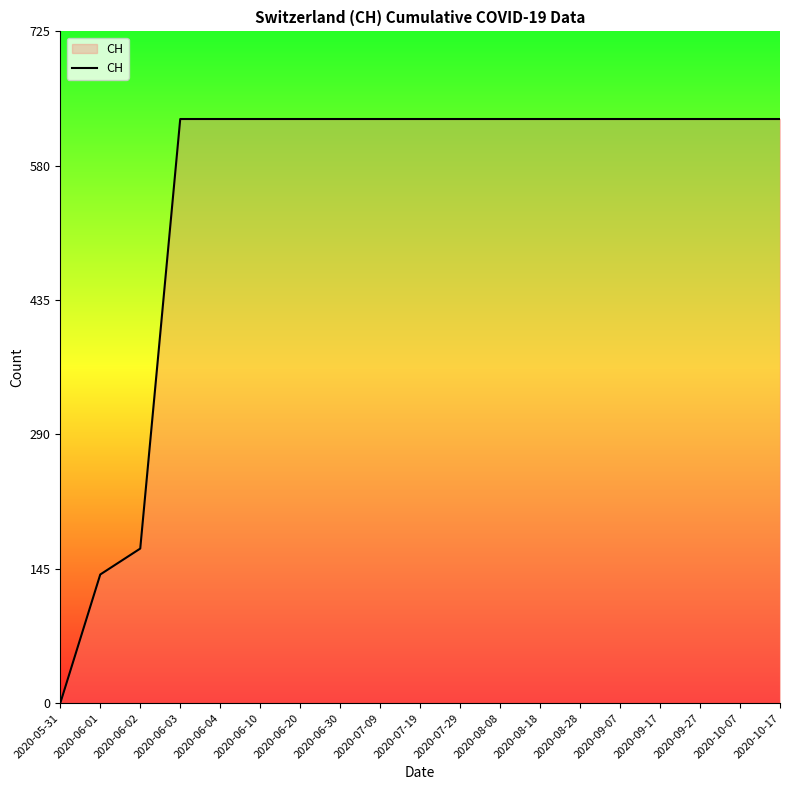

Reading left to right, extract all data points from this chart.

2020-05-31=0	2020-06-01=139	2020-06-02=167	2020-06-03=631	2020-06-04=631	2020-06-10=631	2020-06-20=631	2020-06-30=631	2020-07-09=631	2020-07-19=631	2020-07-29=631	2020-08-08=631	2020-08-18=631	2020-08-28=631	2020-09-07=631	2020-09-17=631	2020-09-27=631	2020-10-07=631	2020-10-17=631